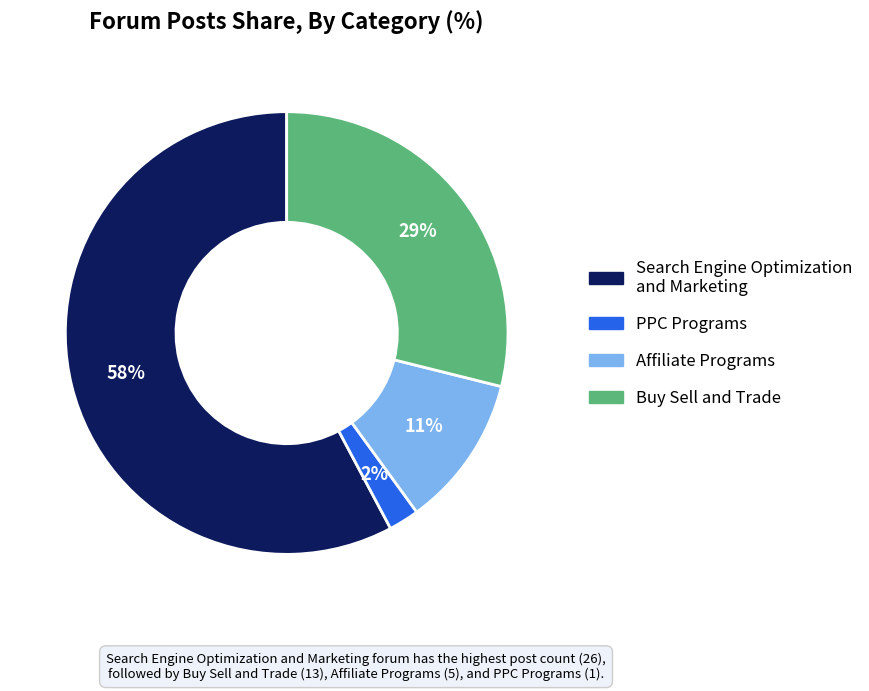

Is it true that Affiliate Programs is 25% of the pie?

False